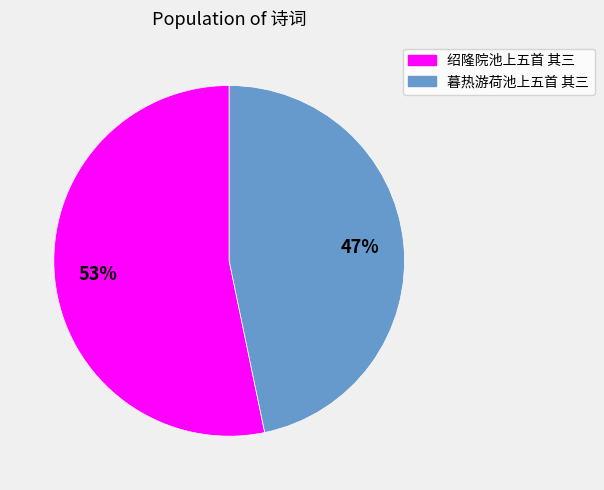

Which slice represents more than half of the pie?

绍隆院池上五首 其三